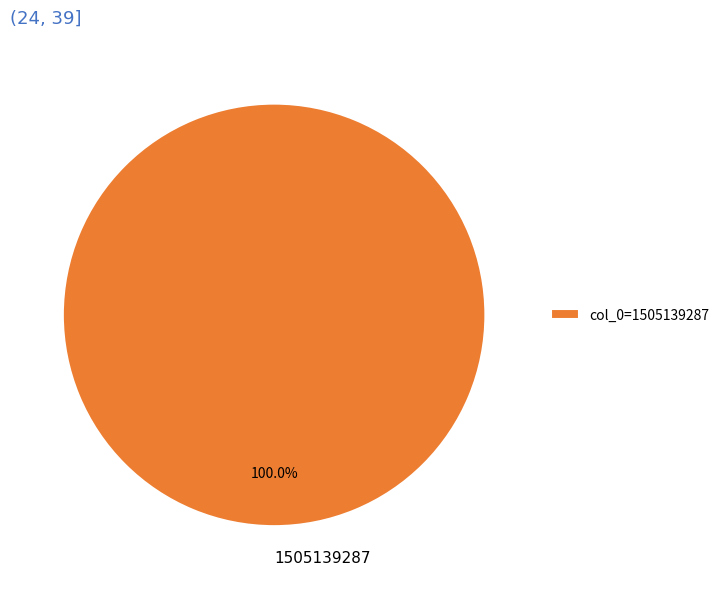

The 1505139287 slice represents 100% of the pie. True or false?

True